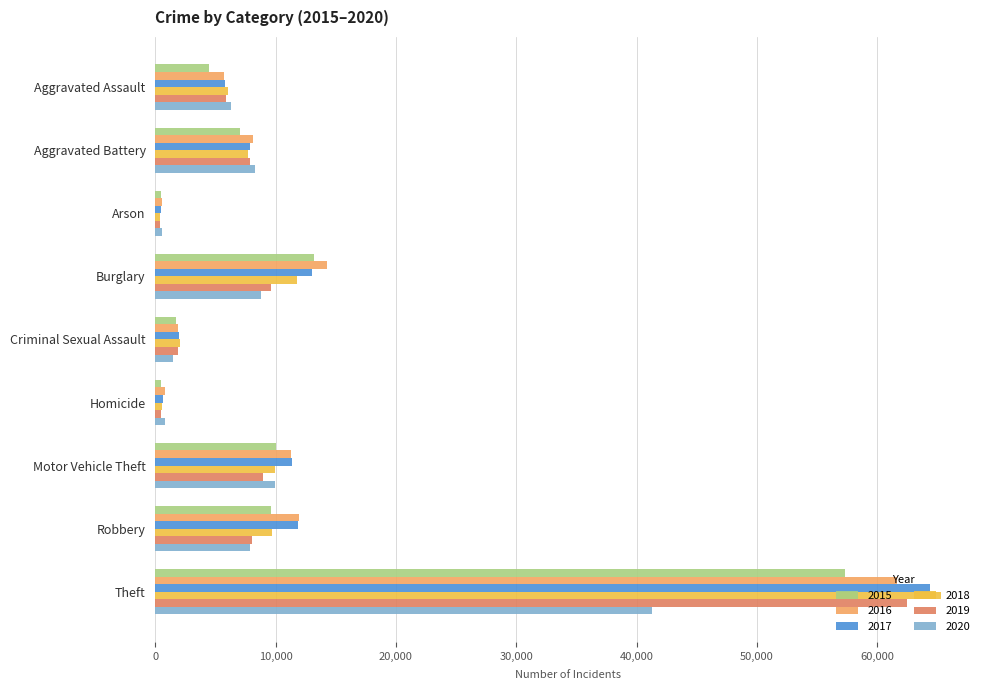

Rank the series by their maximum value, from highest to lowest.

2018, 2017, 2019, 2016, 2015, 2020